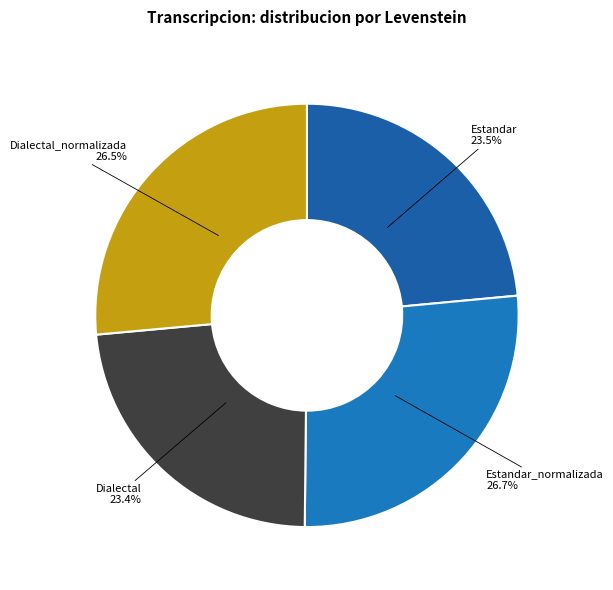

Approximately how many times larger is the value at Estandar_normalizada 26.7% compared to Estandar 23.5%?

1.1